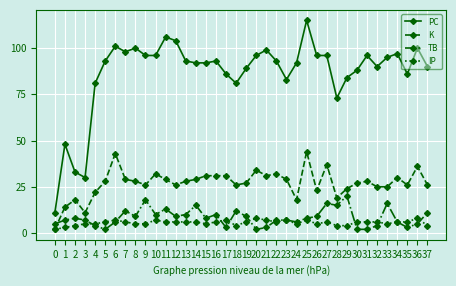

Which series has the largest total across all categories?

PC